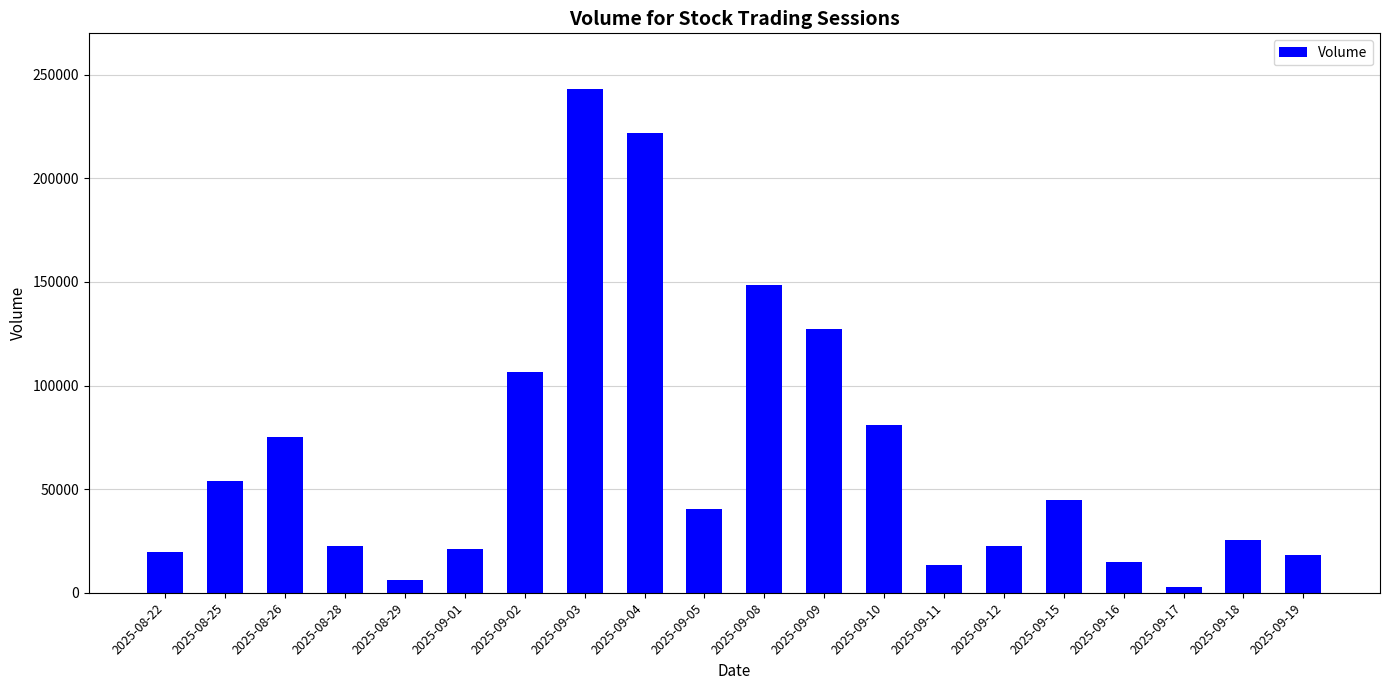

Is it true that the value at 2025-09-05 is 40500?

True